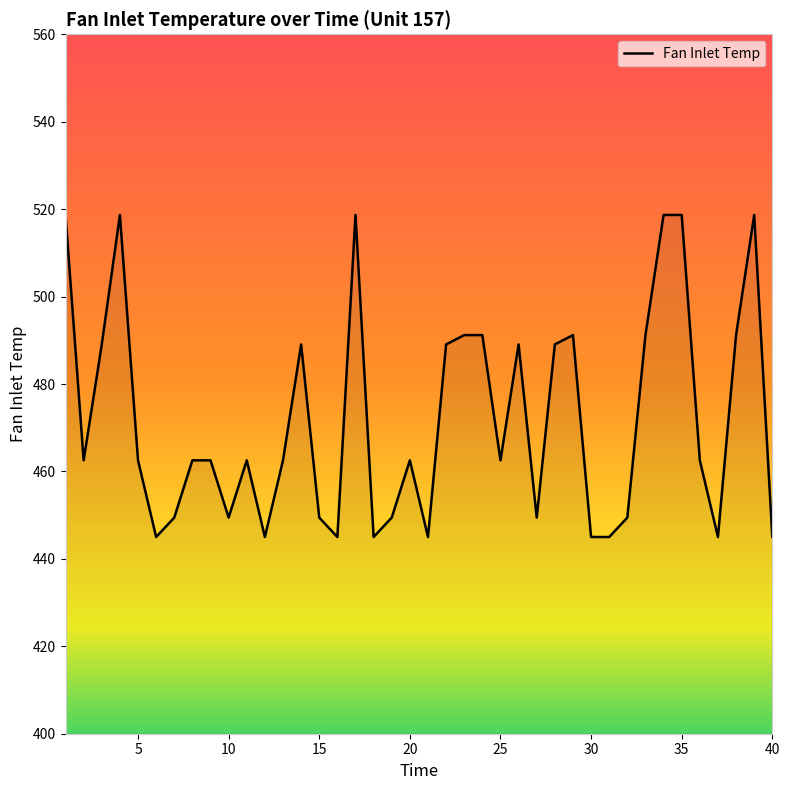

What is the minimum value shown in the chart?

445.0